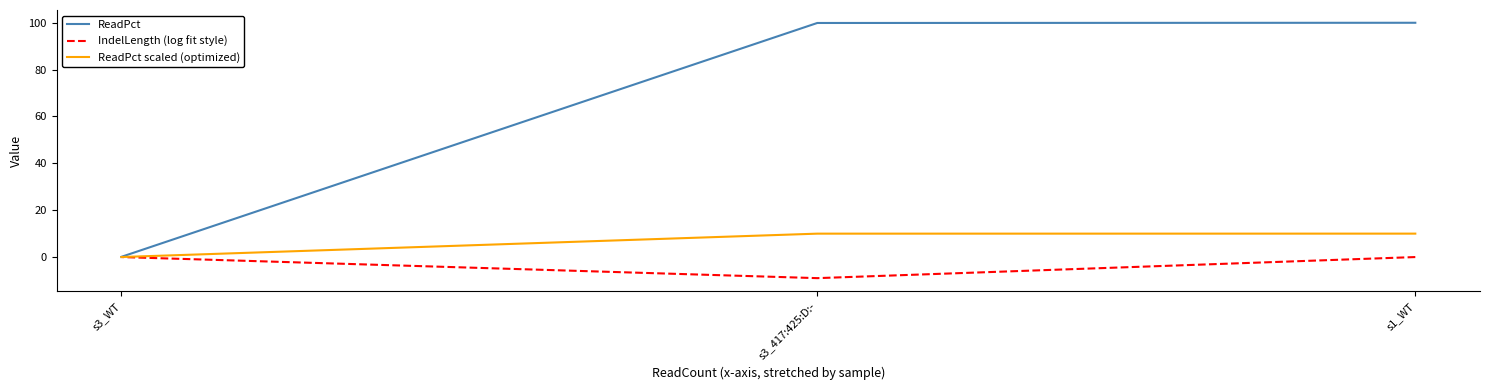

What is the average value of the IndelLength (log fit style) series?

-3.0